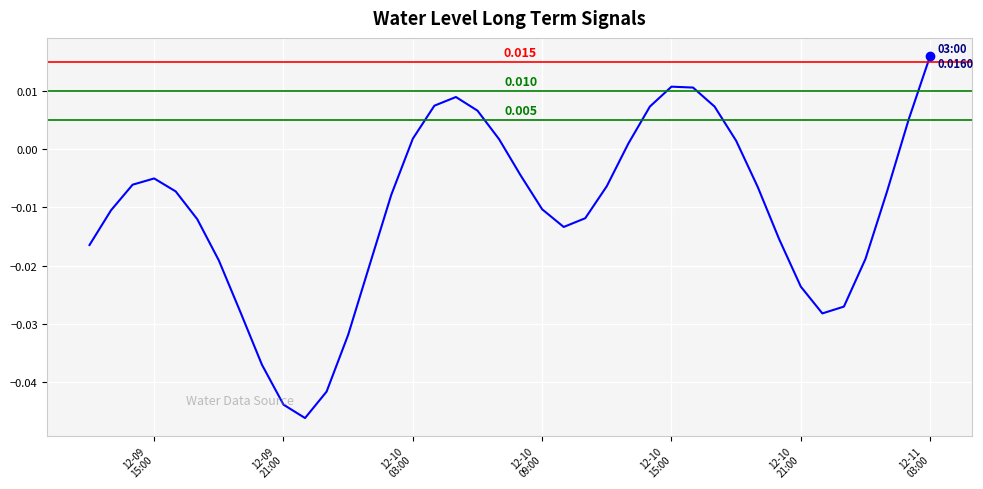

How many lines are shown in the chart?

1